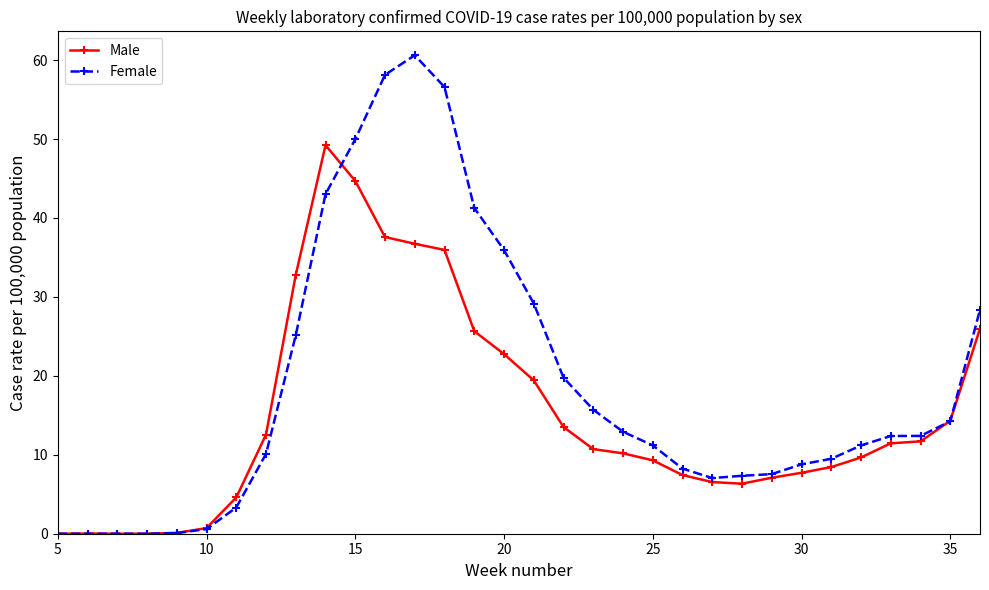

What is the value of the Male point at the 18th from the left?

13.5